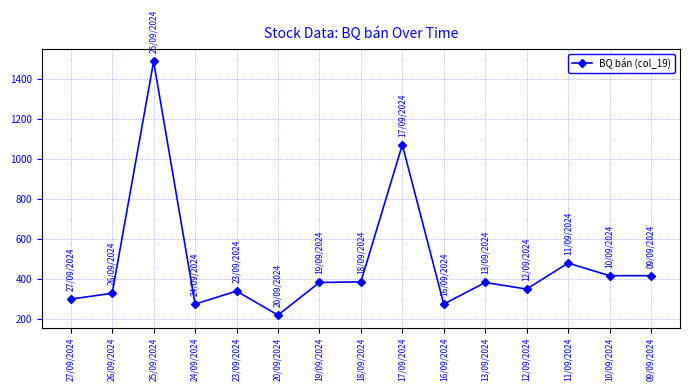

Where is the first local maximum?

25/09/2024